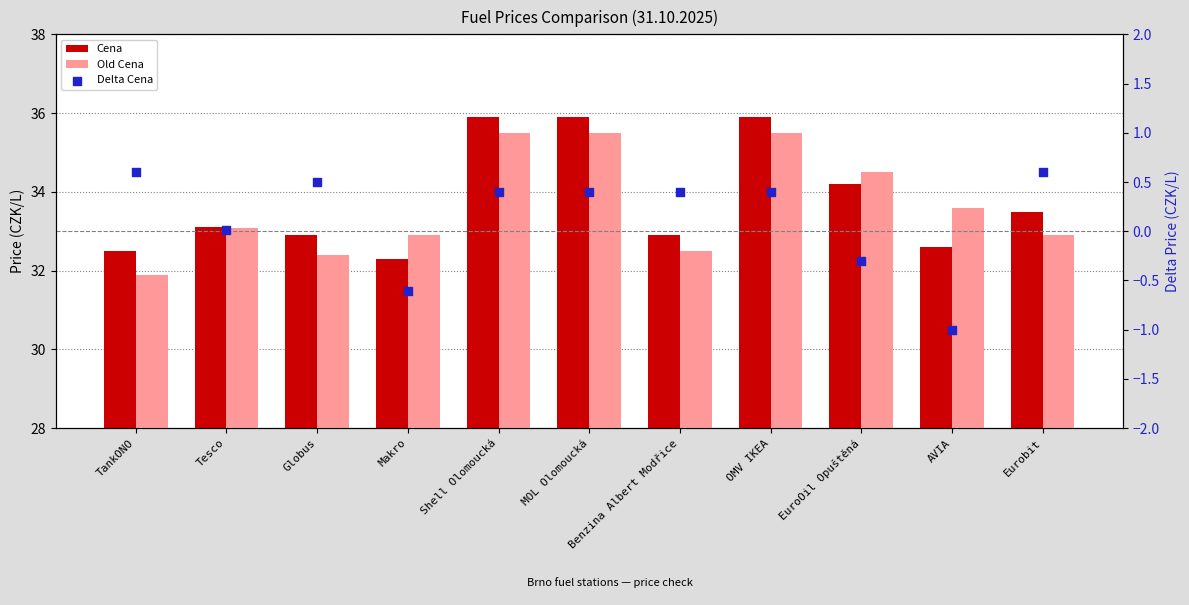

What are all the series names shown in the legend?

Cena, Old Cena, Delta Cena